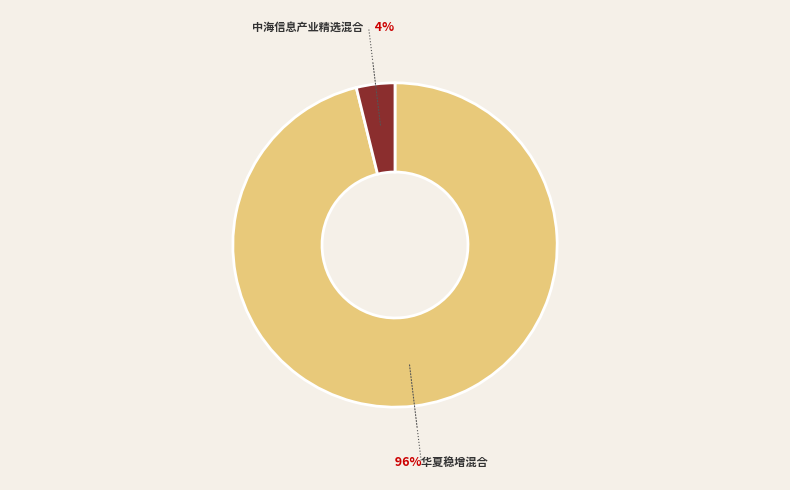

Is it true that 中海信息产业精选混合 is 15% of the pie?

False